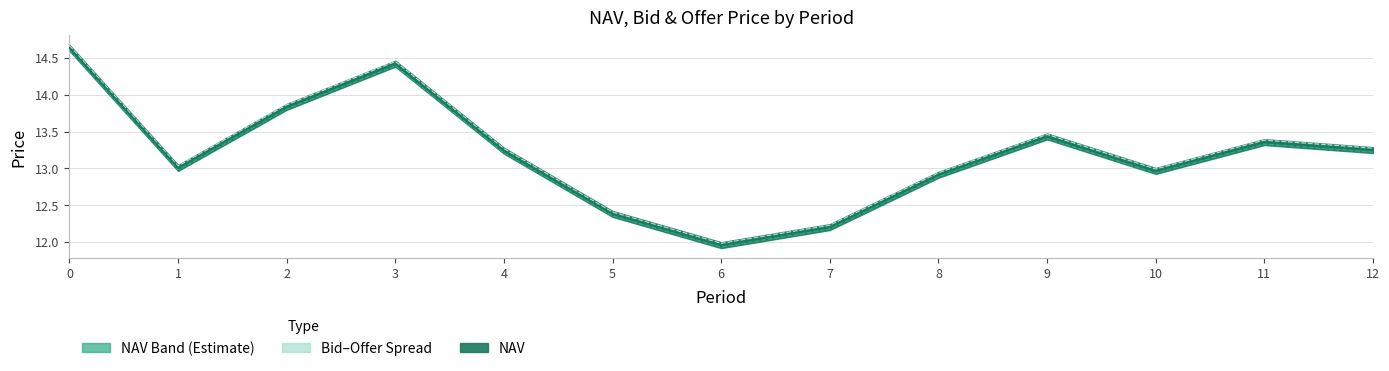

What is the average value of the Bid Price series?

13.2